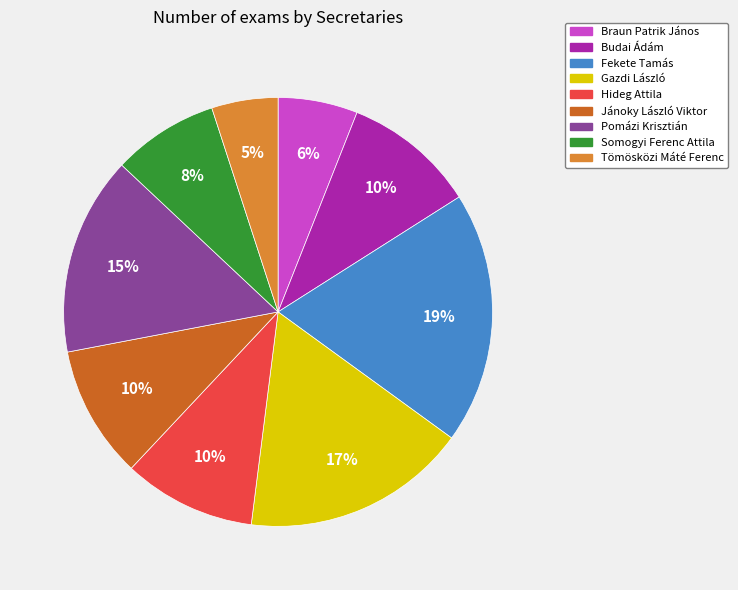

Do Jánoky László Viktor and Pomázi Krisztián together represent more than half of the pie?

No